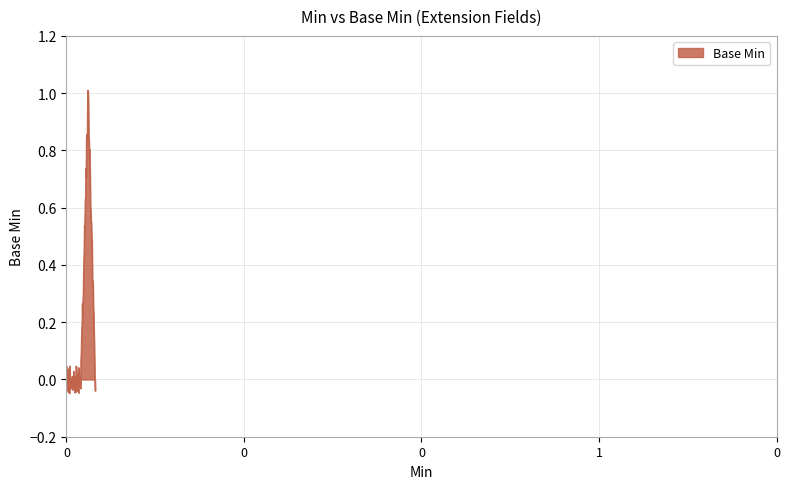

What is the difference between the maximum and minimum values?

1.1